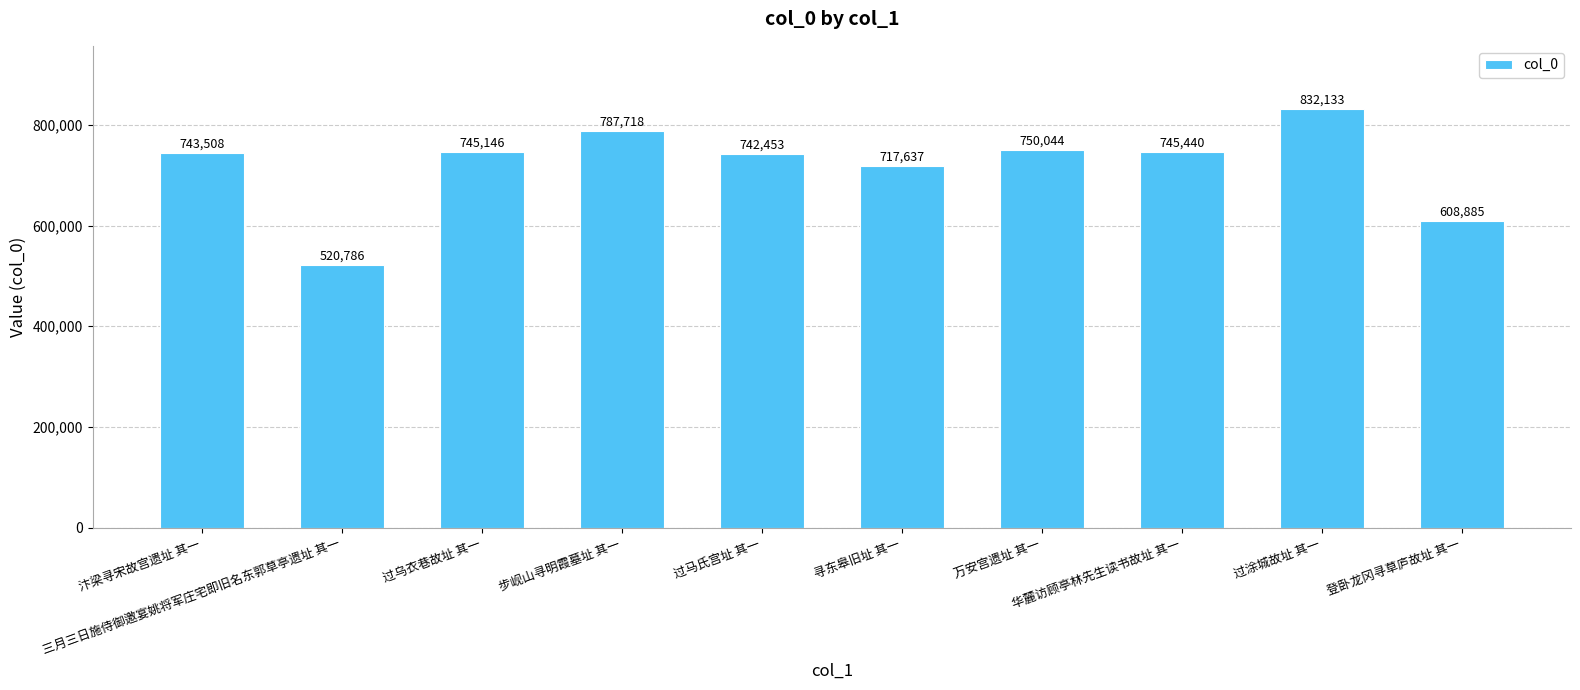

Reading left to right, list all the values displayed in this chart.

743508	520786	745146	787718	742453	717637	750044	745440	832133	608885